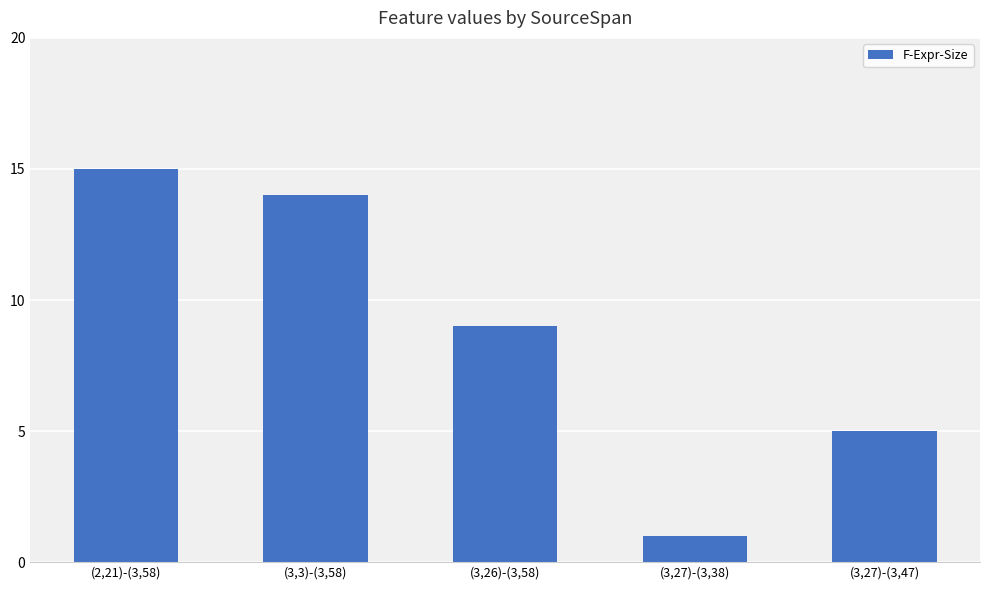

True or false: the data shows 14 at (3,3)-(3,58).

True